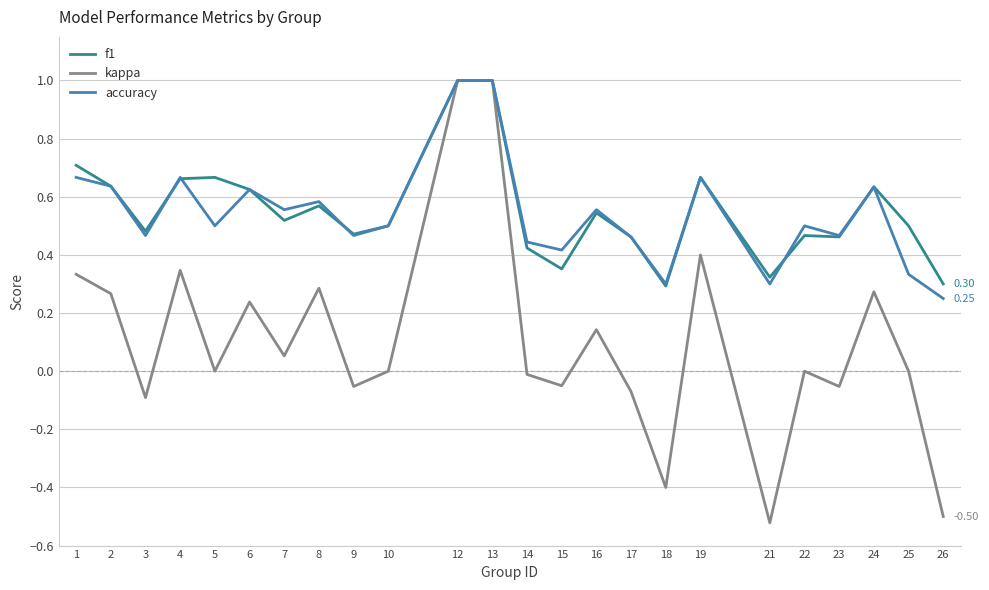

Which series has the largest range (max minus min)?

kappa